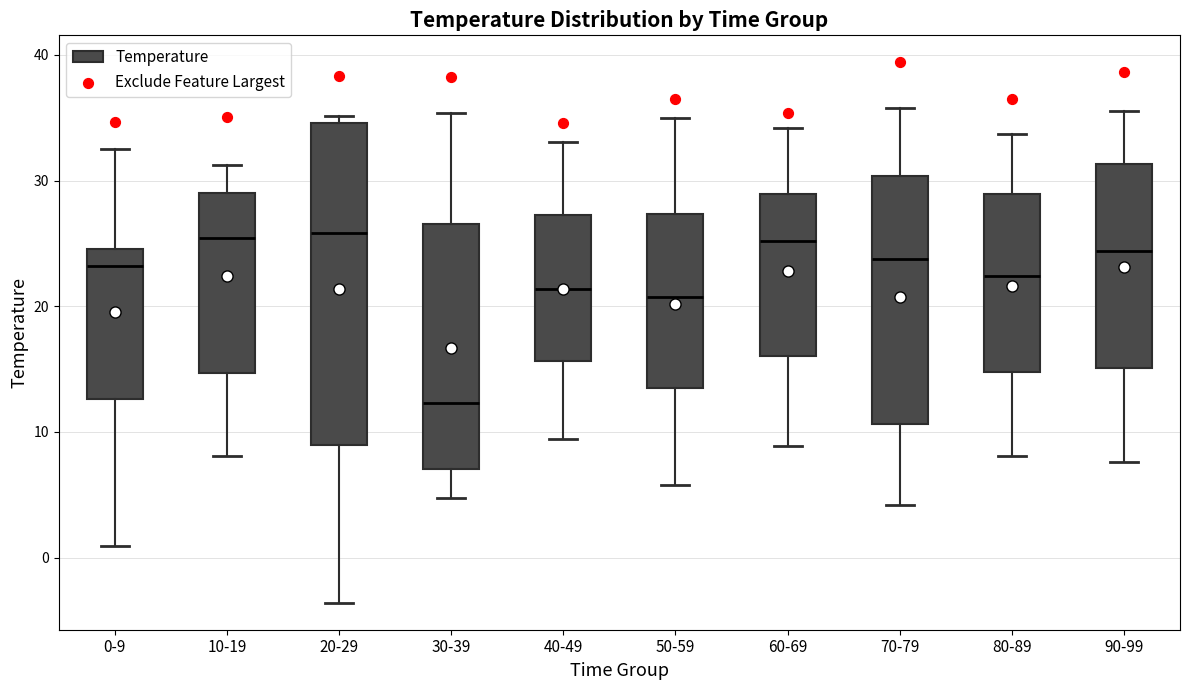

Where does the lower whisker of the box for 90-99 end on the y-axis? The values are not printed on the chart, so give them approximately, as read against the axis.

8